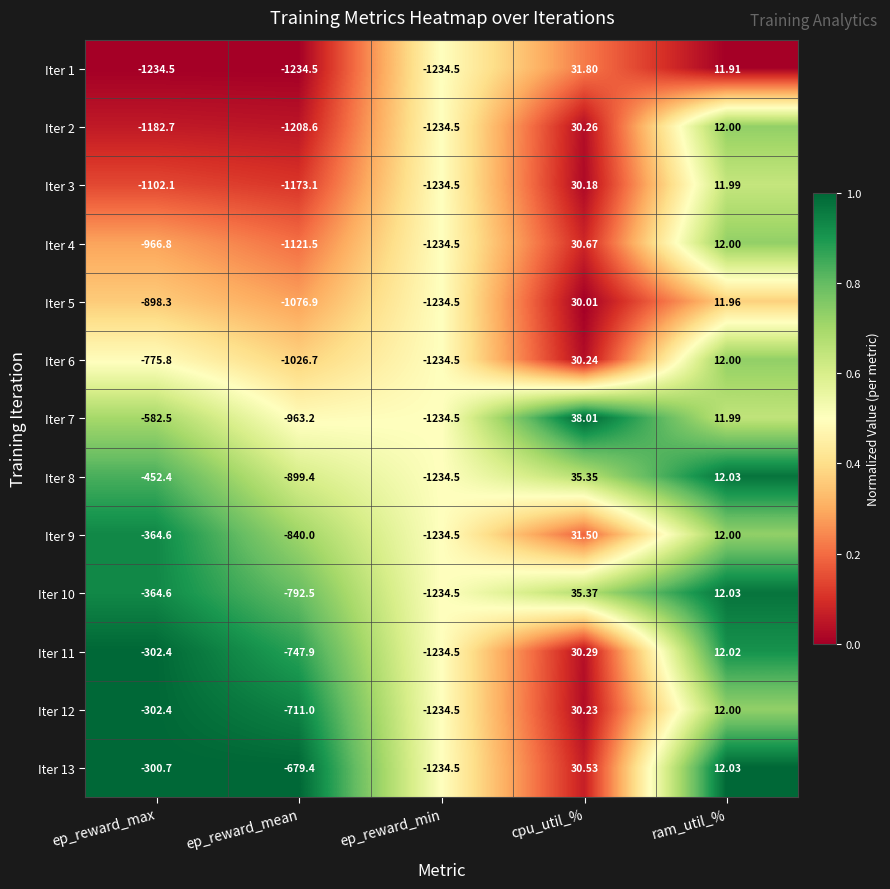

Which category has the lowest value in the Iter 3 series?

ep_reward_min